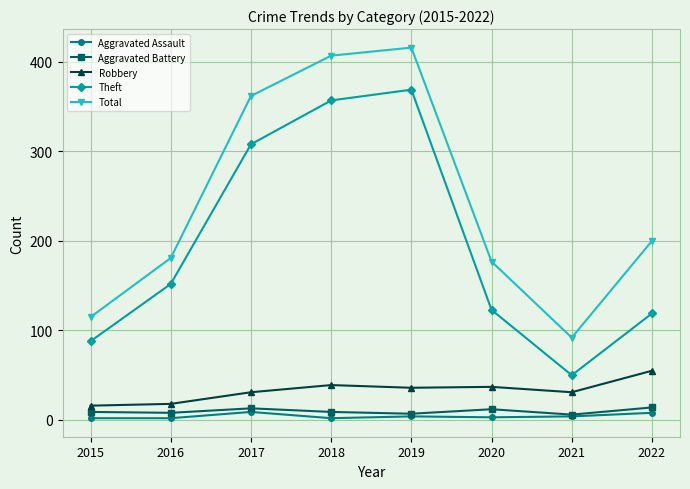

What is the spread (max minus min) of values at 2022?

192